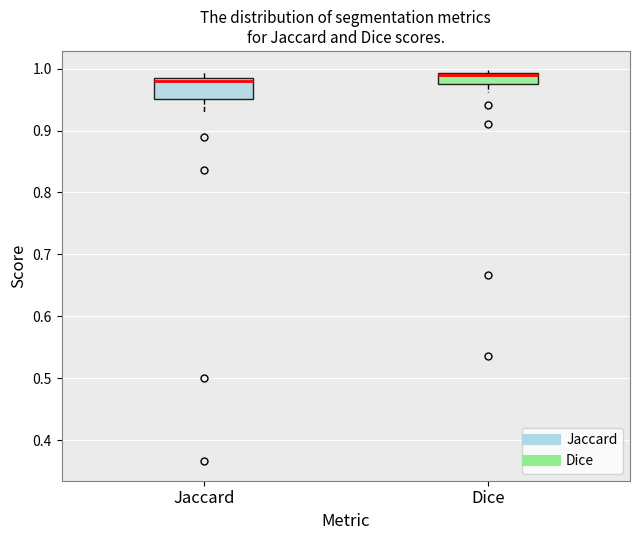

Where is the upper edge of the box for Jaccard on the y-axis? The values are not printed on the chart, so give them approximately, as read against the axis.

0.98